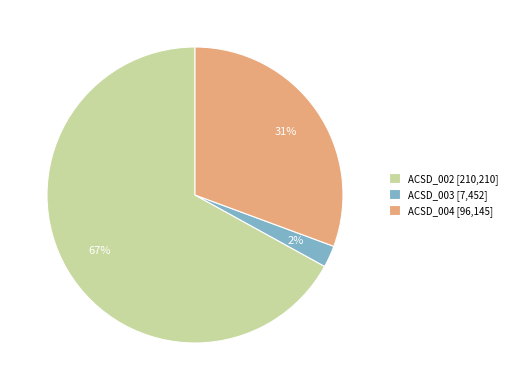

Is it true that ACSD_003 is 17% of the pie?

False